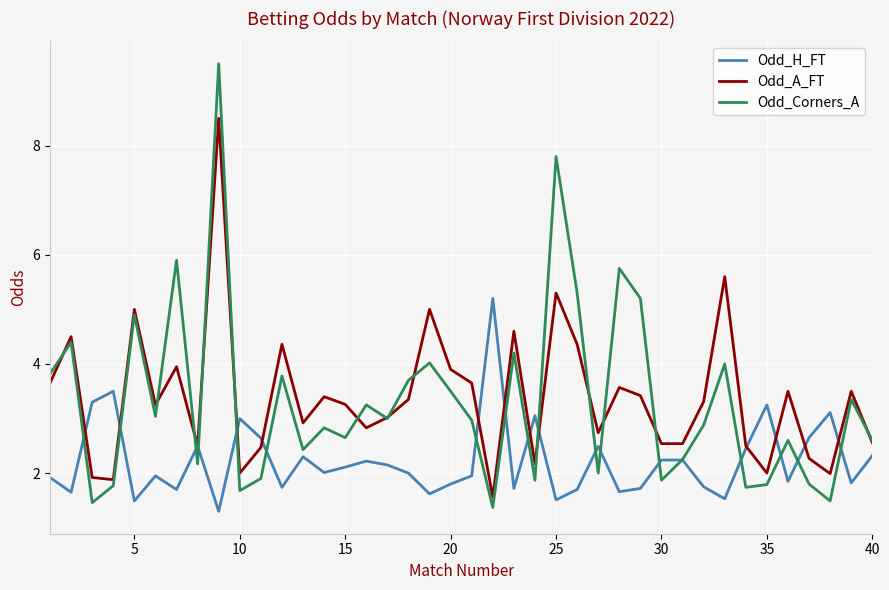

List the series in order of their peak value, lowest first.

Odd_H_FT, Odd_A_FT, Odd_Corners_A